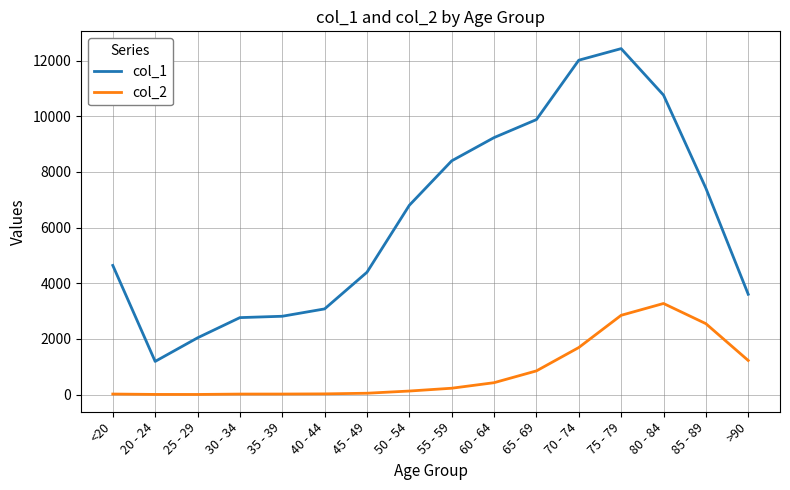

The col_2 series shows 1108 at 70 - 74. True or false?

False